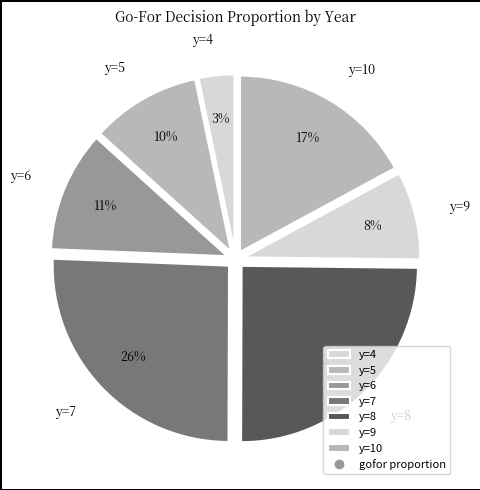

How many slices are in this pie chart?

7